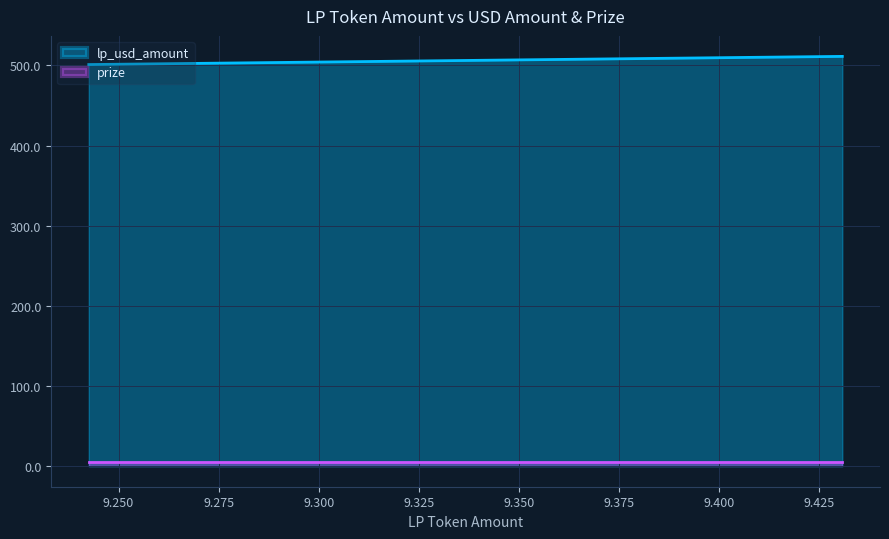

What is the maximum value shown in the chart?

511.3